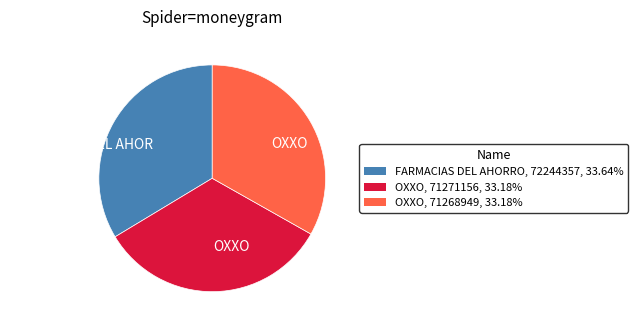

Is there any slice that represents more than half of the pie?

No